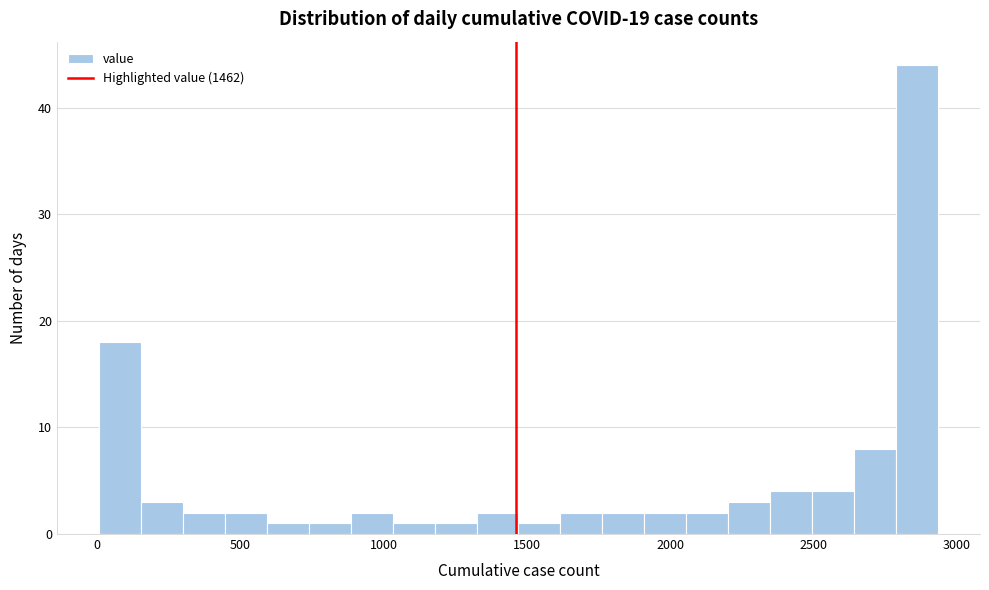

Around what value on the x-axis is the tallest bar? Give the approximate position of its centre, as read against the axis.

2850